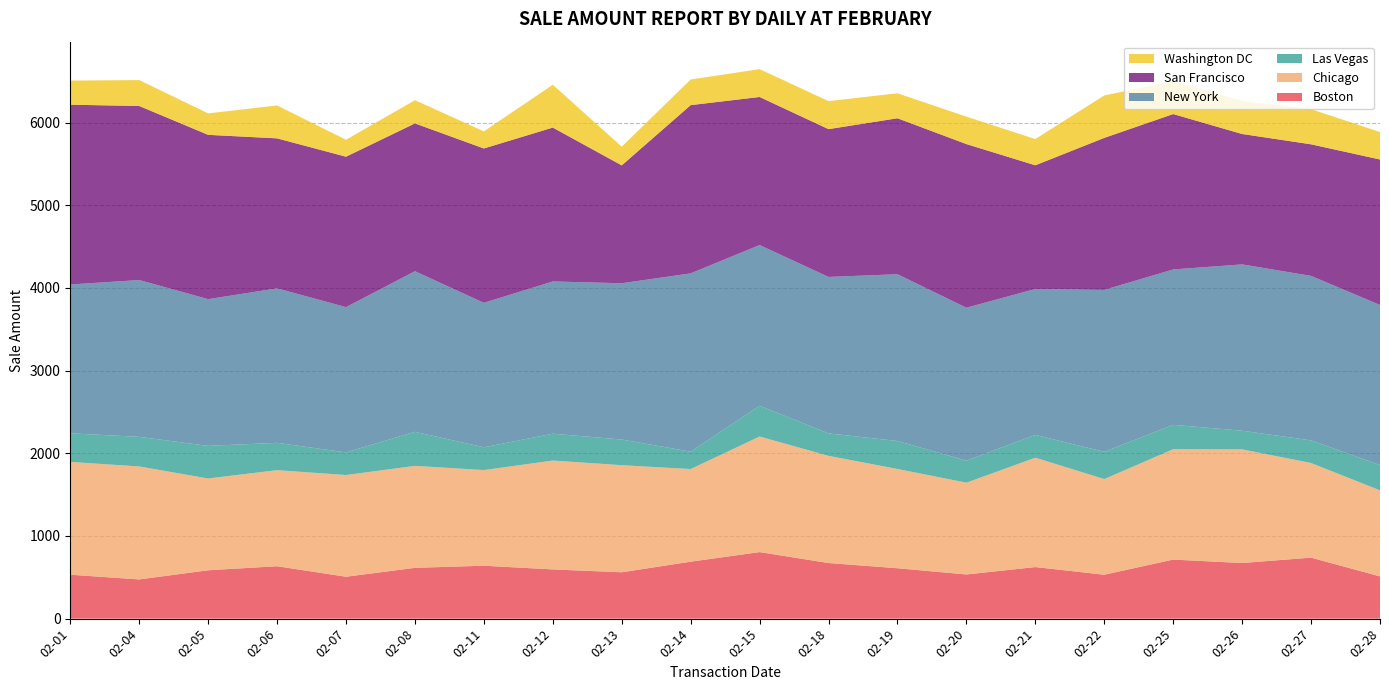

Reading right to left, transcribe all the data shown in this chart.

Boston: 510.9	737.9	672.8	714.3	531.2	623.9	534.4	609.5	672.7	805.0	689.0	560.8	595.4	640.1	614.6	506.8	634.0	585.1	474.2	531.2
Chicago: 1041.0	1145.0	1374.8	1335.3	1157.1	1323.0	1110.2	1200.8	1296.6	1398.2	1120.5	1295.5	1317.0	1157.1	1233.5	1230.4	1162.2	1110.2	1366.8	1364.8
Las Vegas: 306.3	273.7	225.9	295.1	329.8	275.8	266.6	338.9	271.6	371.5	210.7	310.4	324.8	275.8	412.1	273.8	330.8	394.9	358.1	346.1
New York: 1936.7	1989.8	2012.0	1879.8	1959.0	1765.7	1850.1	2017.2	1892.9	1945.0	2156.7	1890.8	1842.1	1747.3	1942.9	1757.5	1868.7	1775.0	1897.0	1800.3
San Francisco: 1759.6	1591.8	1577.5	1879.7	1838.9	1496.1	1979.5	1886.8	1787.8	1791.1	2035.2	1425.8	1861.5	1867.5	1788.0	1819.8	1814.5	1987.5	2105.7	2174.9
Washington DC: 331.9	425.4	399.9	398.9	513.0	317.5	331.7	302.2	338.9	336.8	310.4	225.9	518.1	206.6	280.9	204.6	397.9	259.5	313.4	292.1